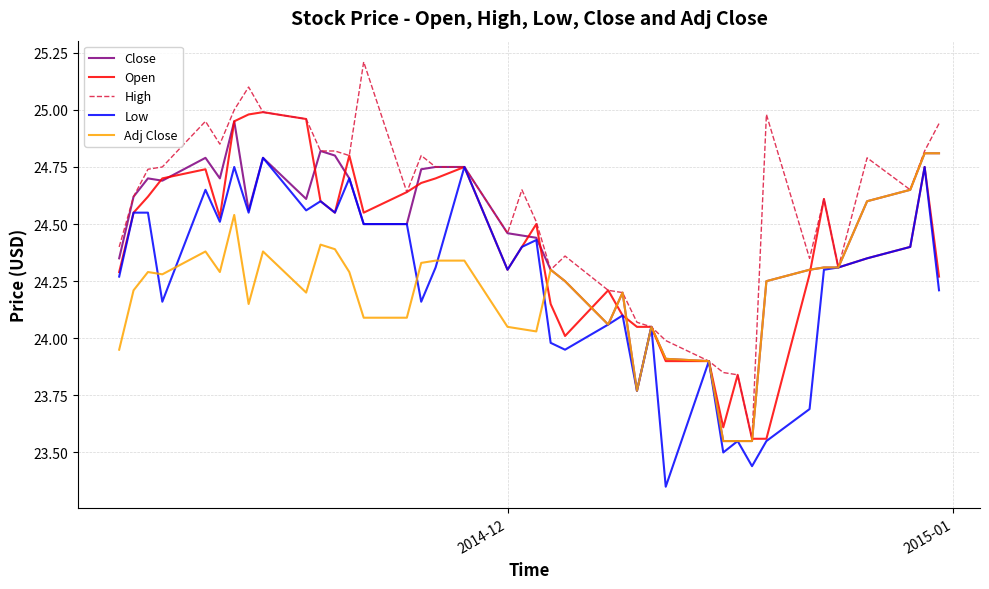

Which series has the largest range (max minus min)?

High